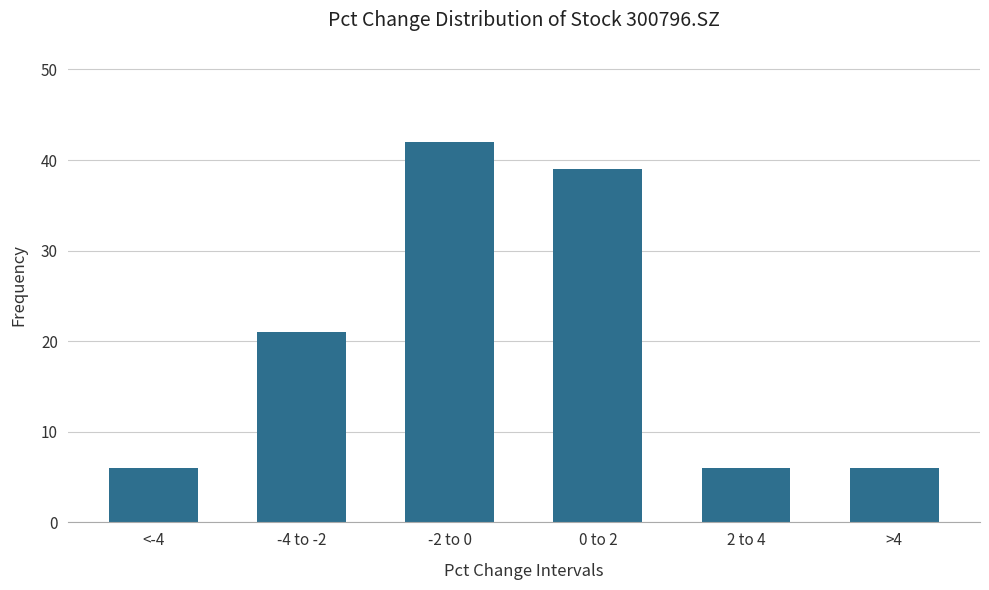

Reading left to right, what are all the values shown in this chart?

<-4=6	-4 to -2=21	-2 to 0=42	0 to 2=39	2 to 4=6	>4=6